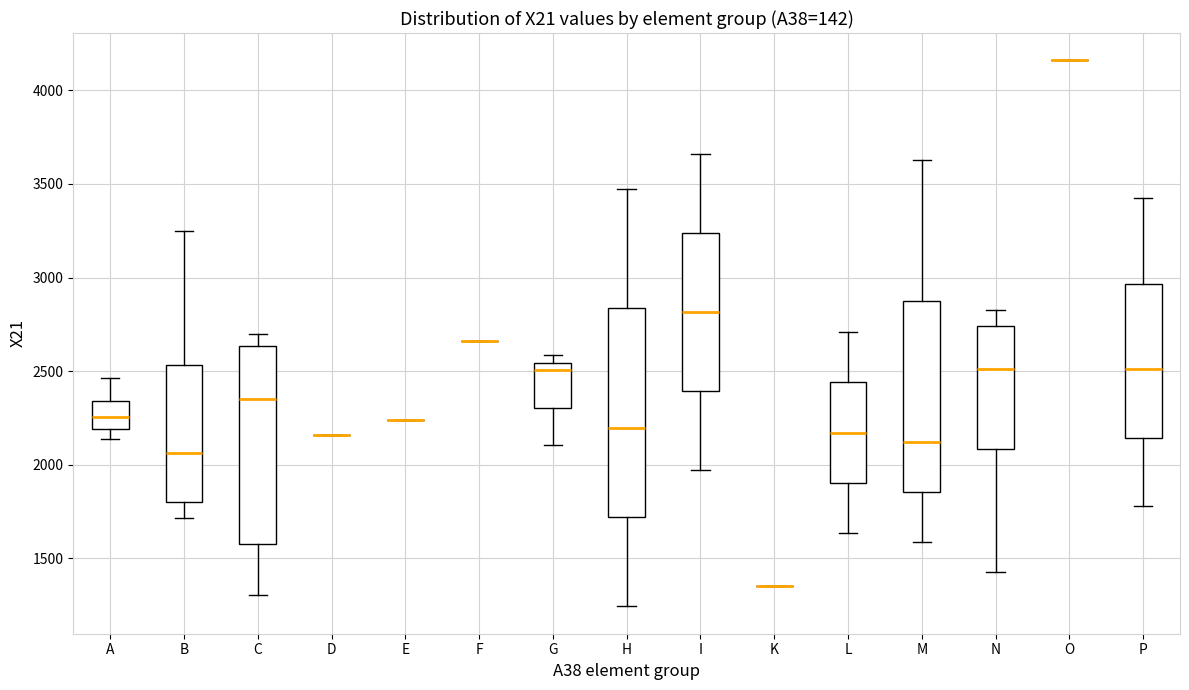

Which box is the tallest, from its lower edge to its upper edge?

H